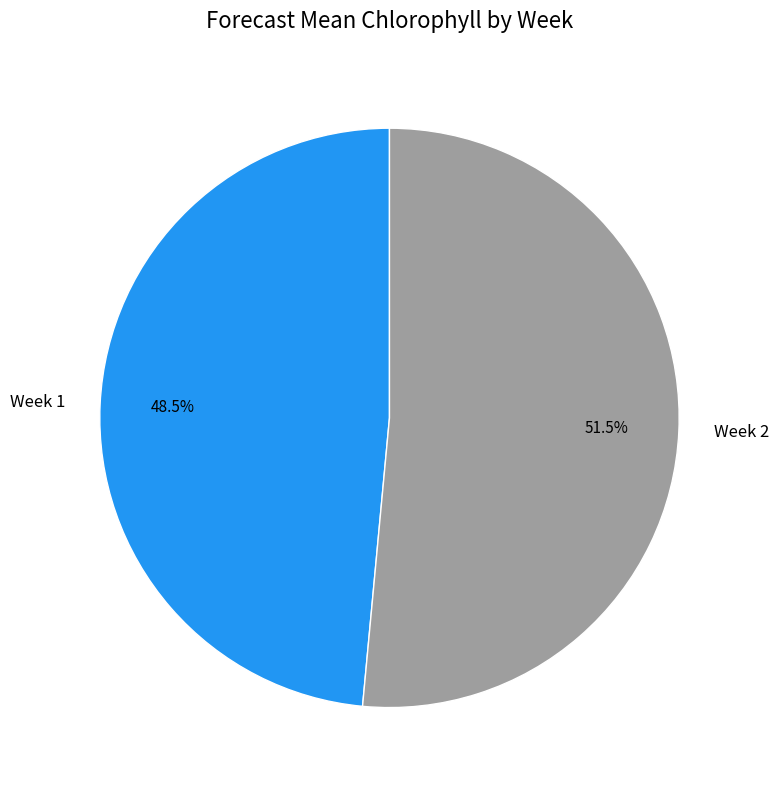

Count the number of slices in the pie.

2